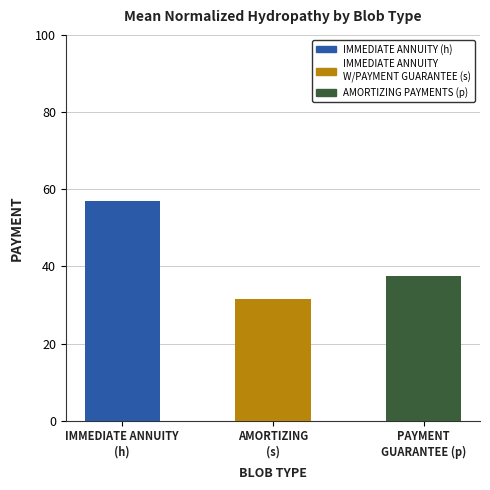

List the labels in order of value, smallest first.

AMORTIZING
(s), PAYMENT
GUARANTEE (p), IMMEDIATE ANNUITY
(h)